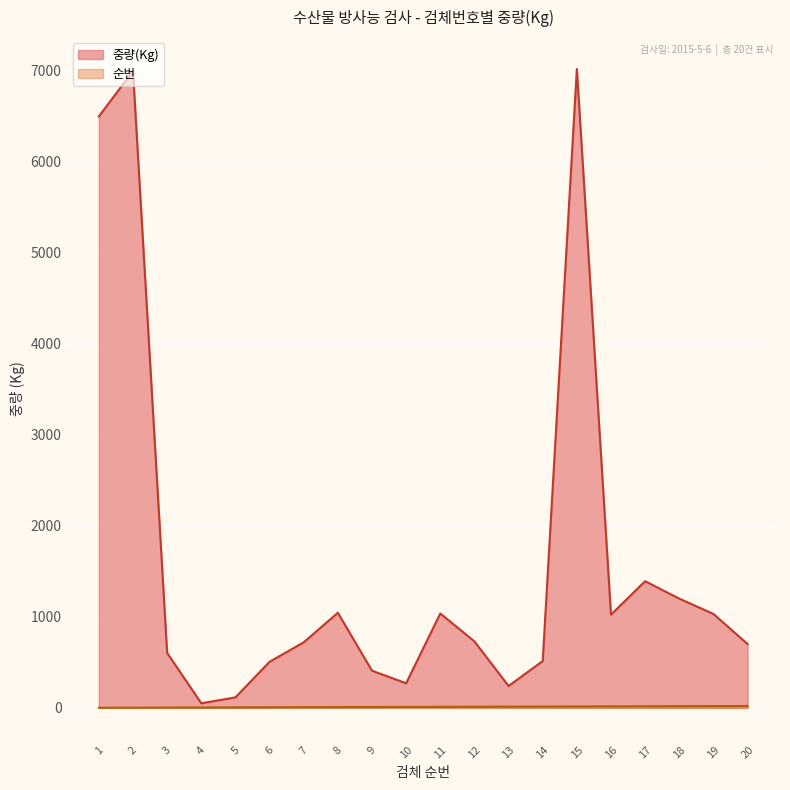

Reading left to right, extract all data points from this chart.

순번: 1	2	3	4	5	6	7	8	9	10	11	12	13	14	15	16	17	18	19	20
중량(Kg): 6500	7000	604	50	115	506	720	1045	408	270	1037	730	240	514	7021	1024	1392	1200	1032	701